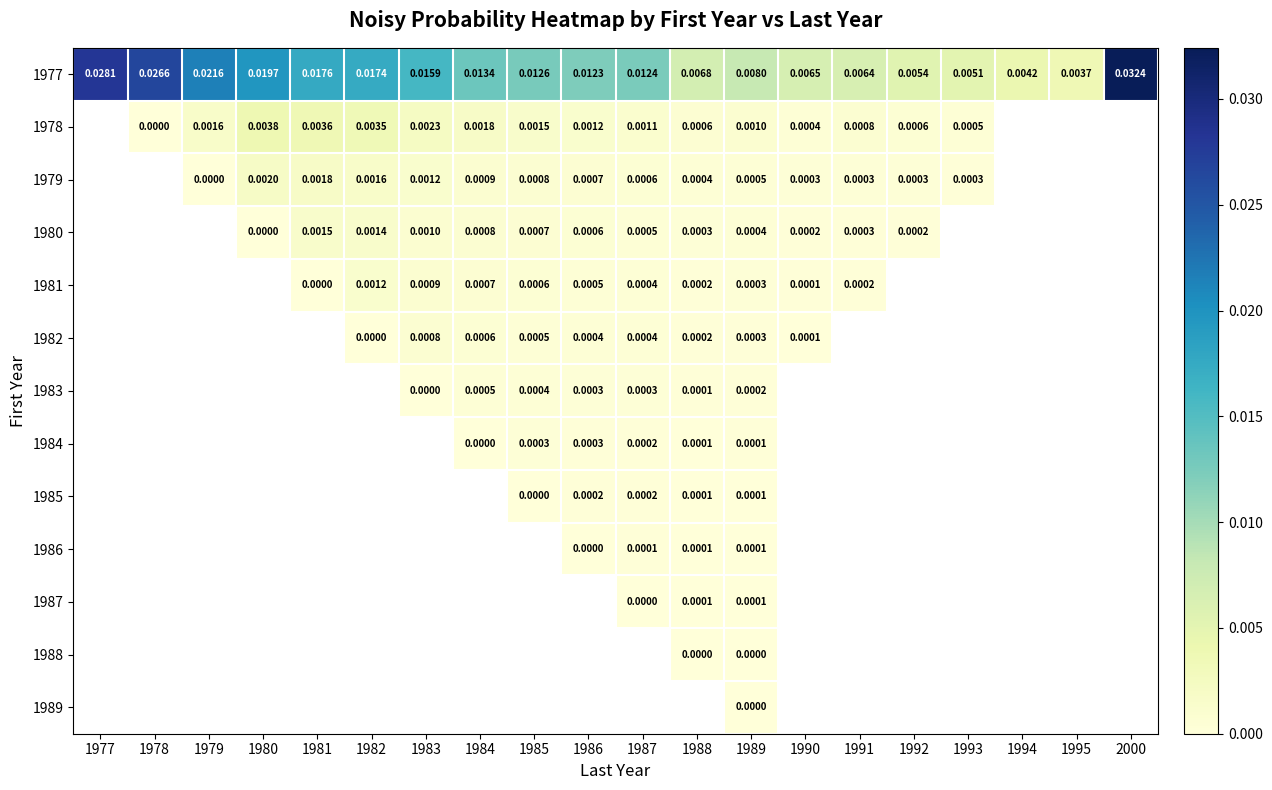

Which series has the largest total across all categories?

1977